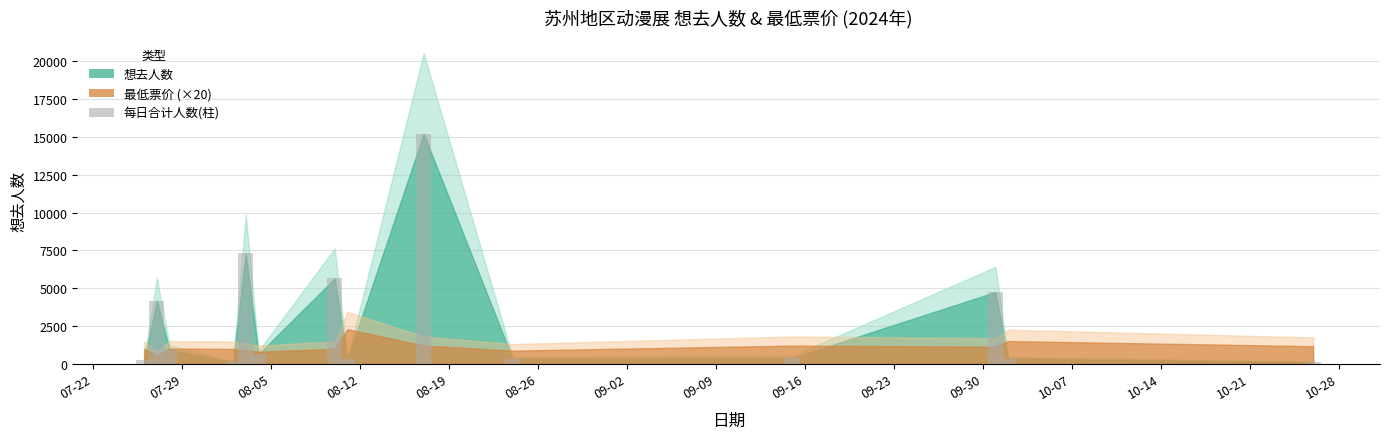

What is the greatest value displayed?

15221